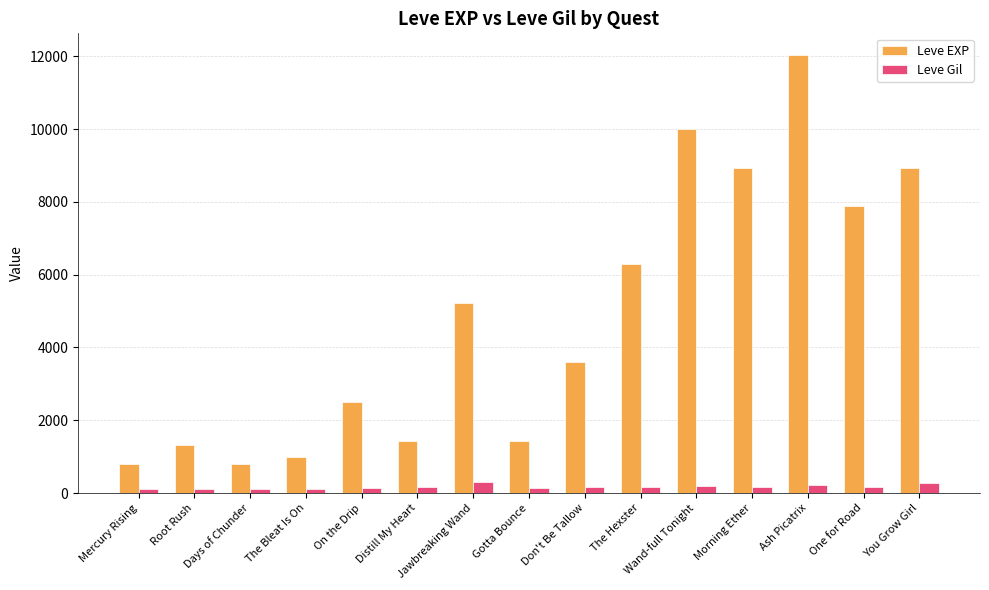

What is the value of the Leve EXP bar at the 14th from the left?

7880